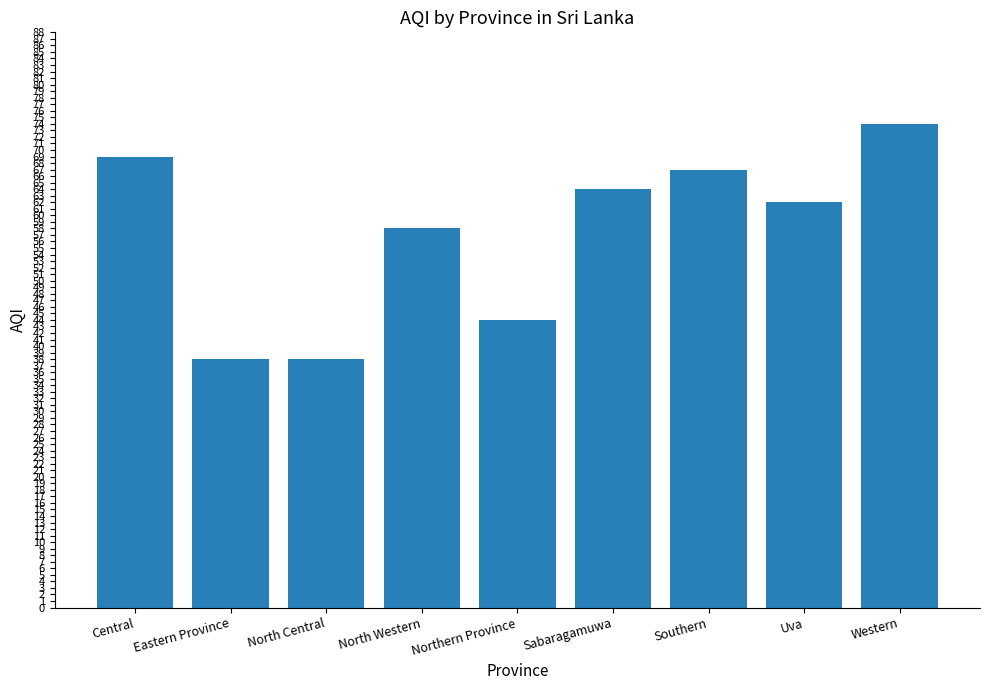

What is the ratio of the value at Northern Province to the value at Central?

0.6